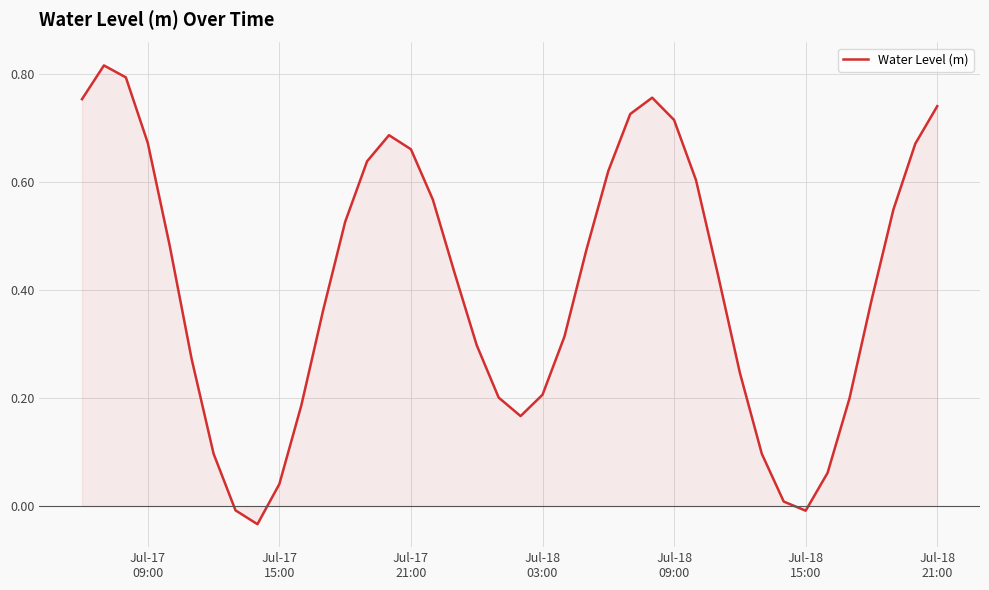

How many lines are shown in the chart?

1